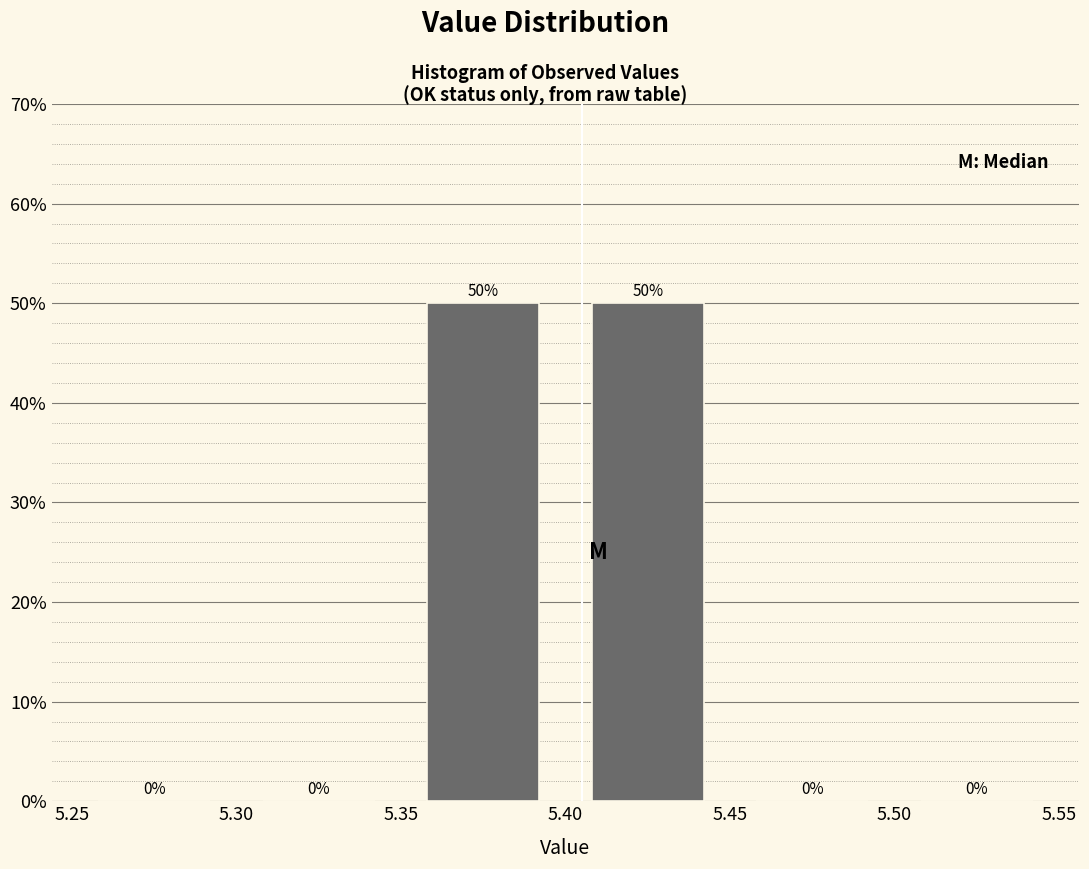

Reading left to right, transcribe this chart: for each bar, give the range it covers on the x-axis and its height.

5.25 to 5.30: 0
5.30 to 5.35: 0
5.35 to 5.40: 50
5.40 to 5.45: 50
5.45 to 5.50: 0
5.50 to 5.55: 0